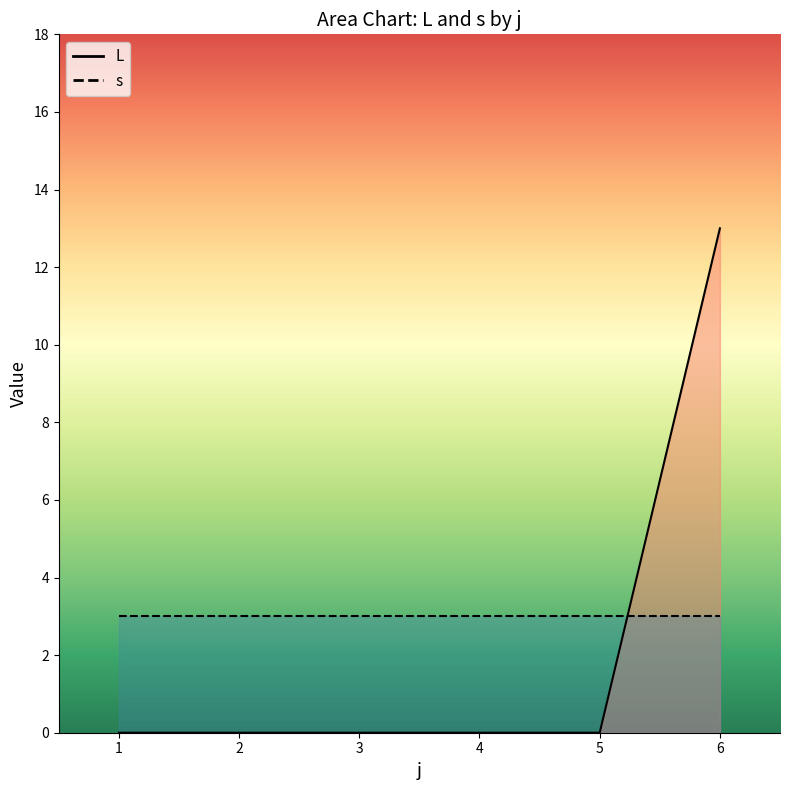

Which has a higher value, 6 or 1?

6